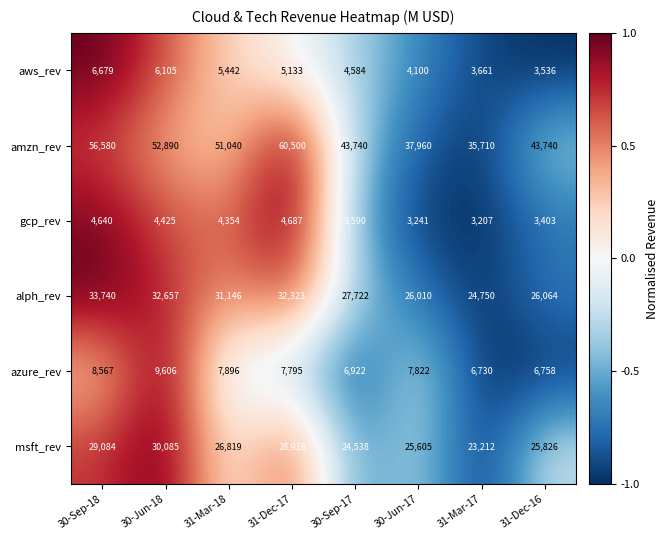

True or false: azure_rev has a value of 8567 at 30-Sep-18.

True